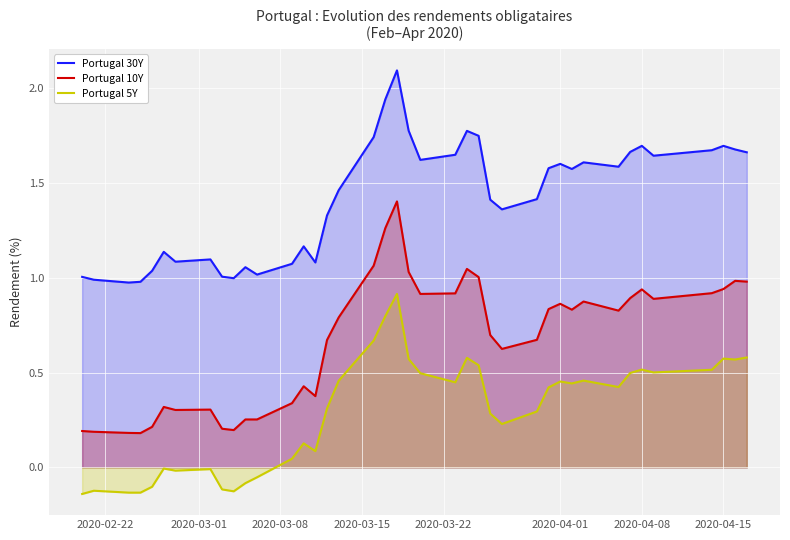

Which series has the largest total across all categories?

Portugal 30Y